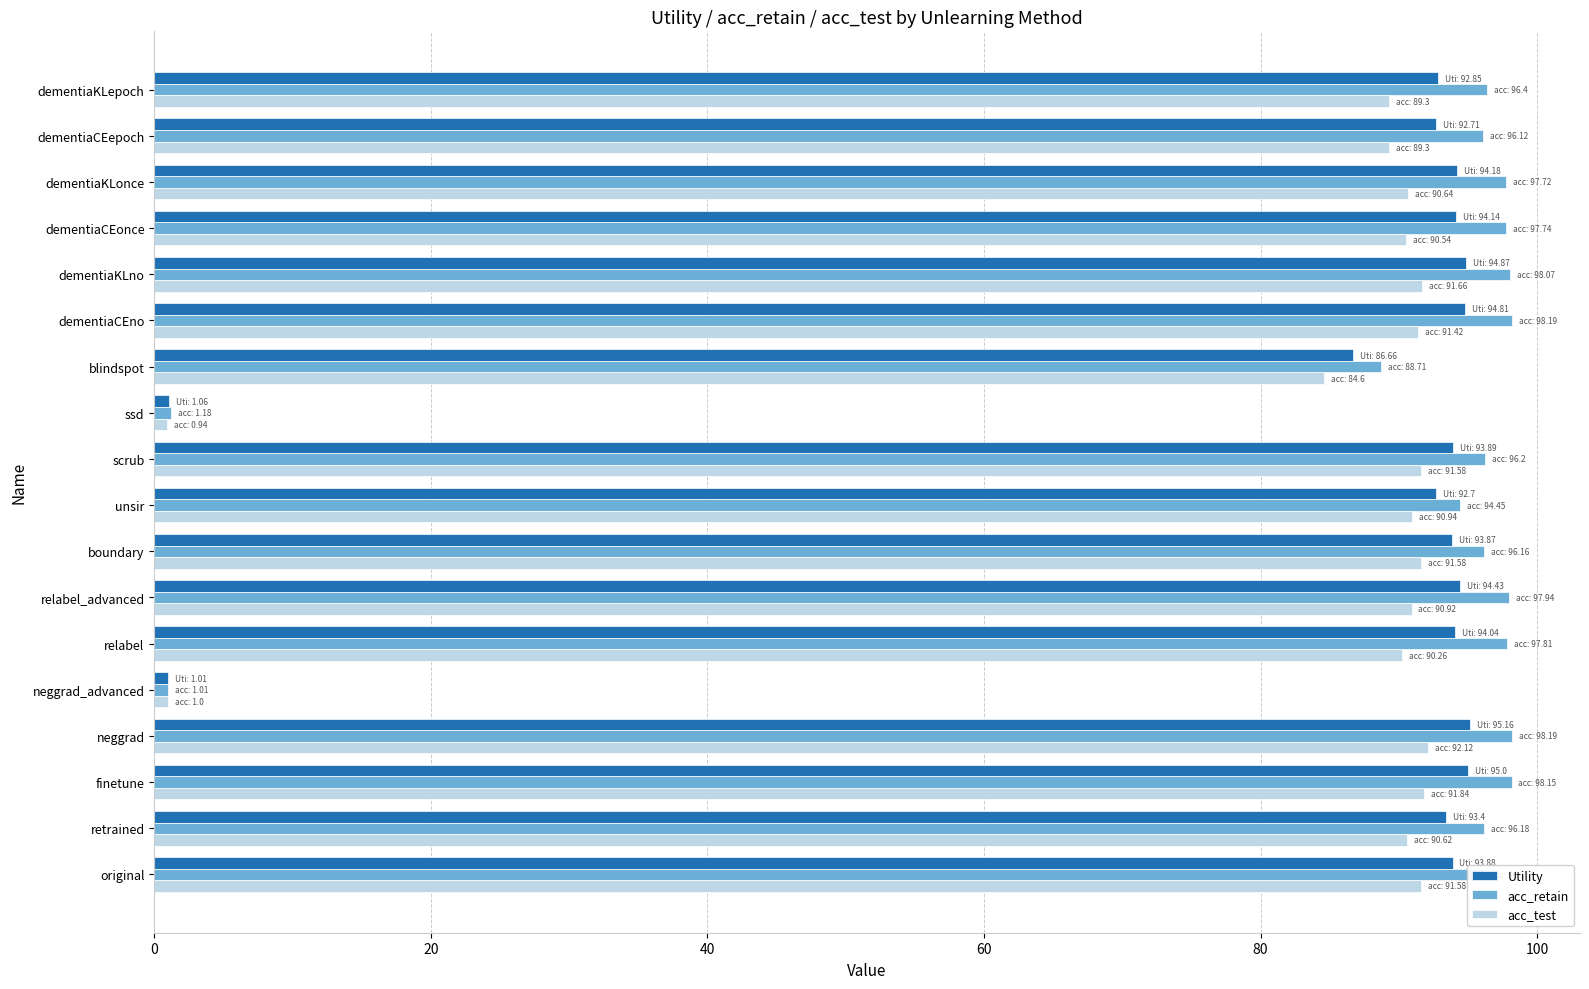

The value of acc_retain at retrained is 126.2. True or false?

False